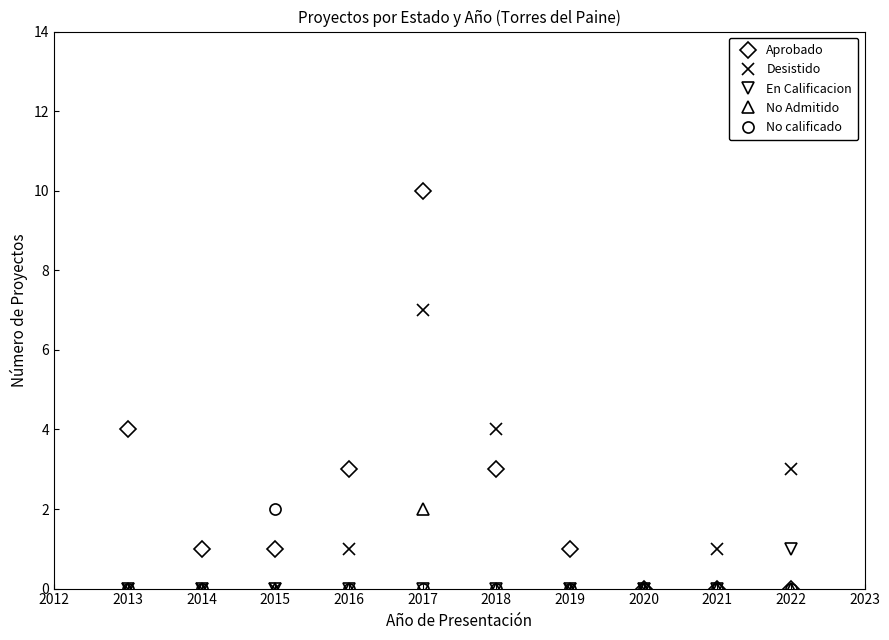

How many lines are shown in the chart?

5